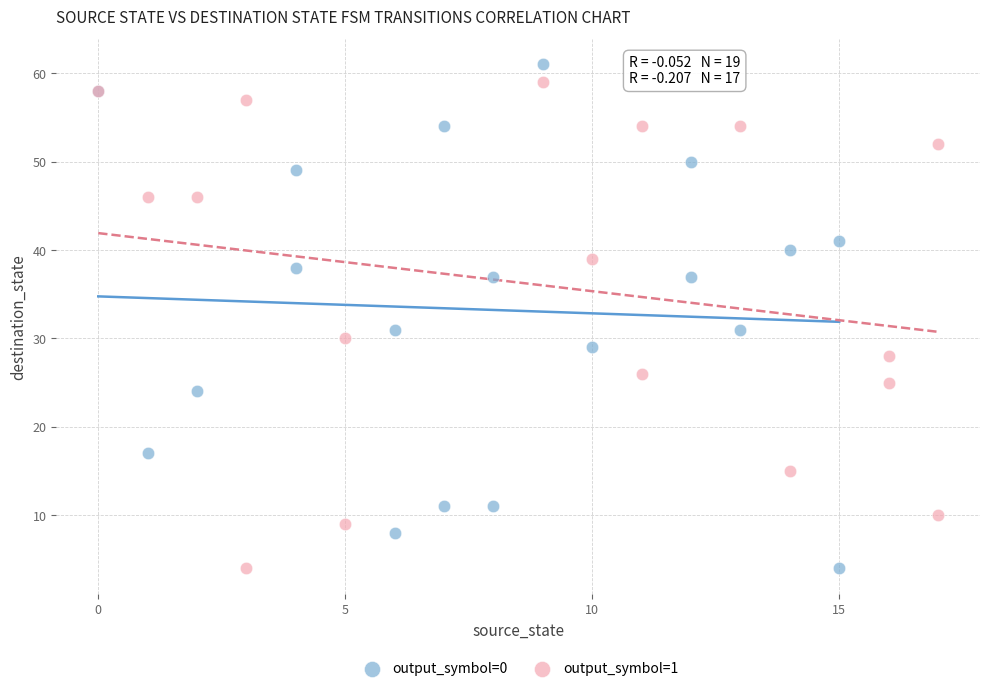

What are all the series names shown in the legend?

output_symbol=0, output_symbol=1